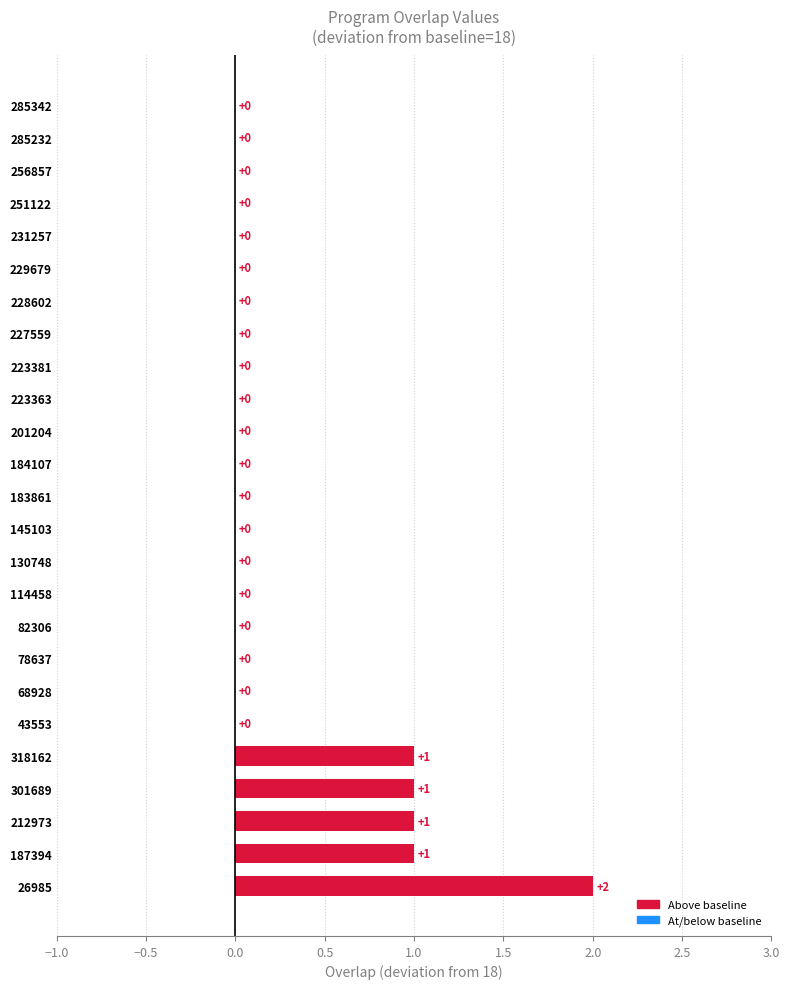

The chart shows a value of 1 at 301689. True or false?

True